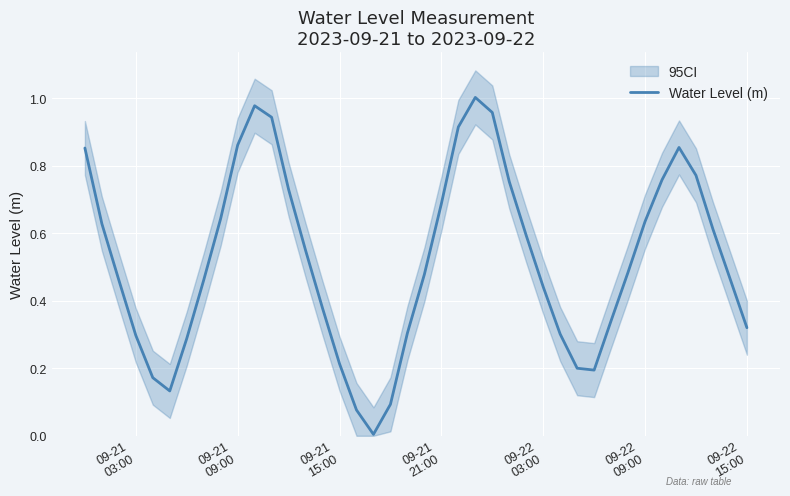

The value at 19 is 0.4. True or false?

False